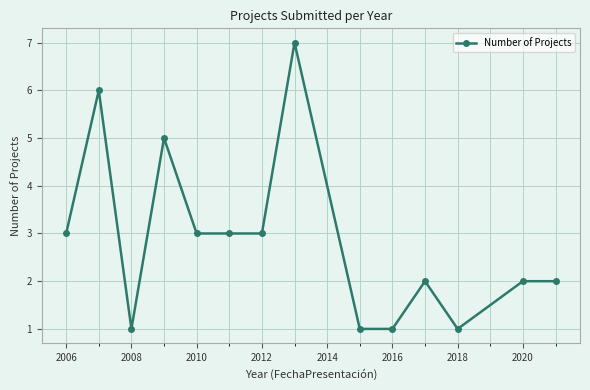

What is the maximum value shown in the chart?

7